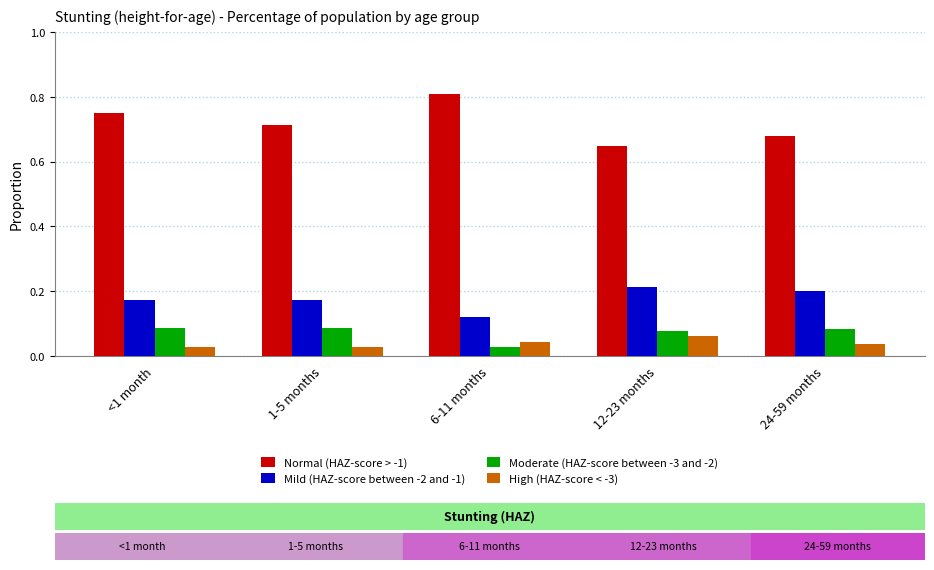

What is the sum of all Moderate (HAZ-score between -3 and -2) values?

0.4